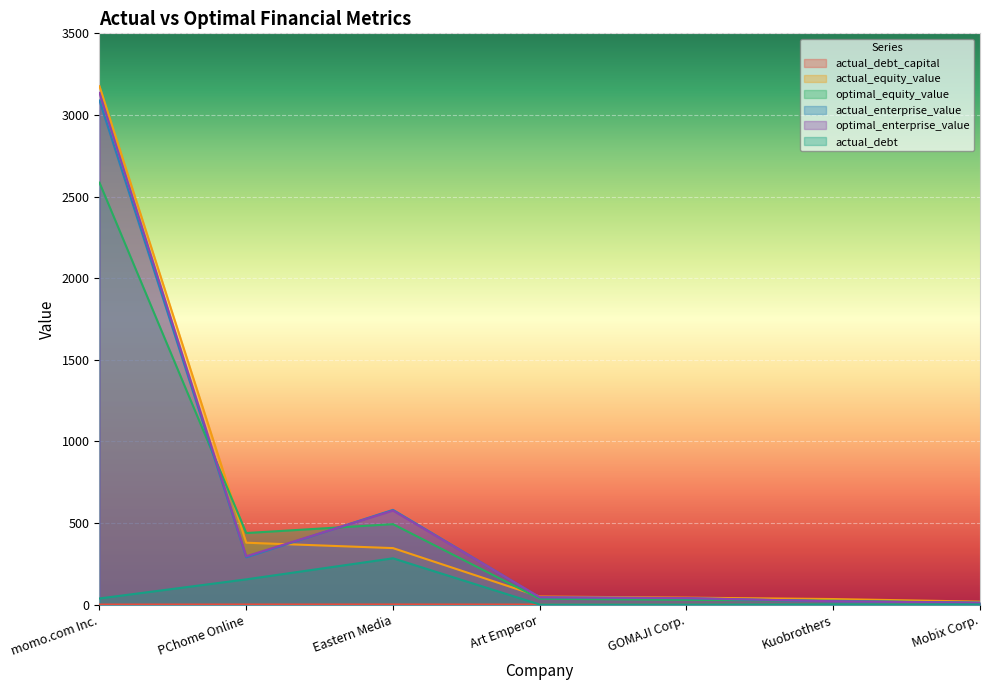

True or false: optimal_equity_value and actual_debt_capital intersect in this chart.

False